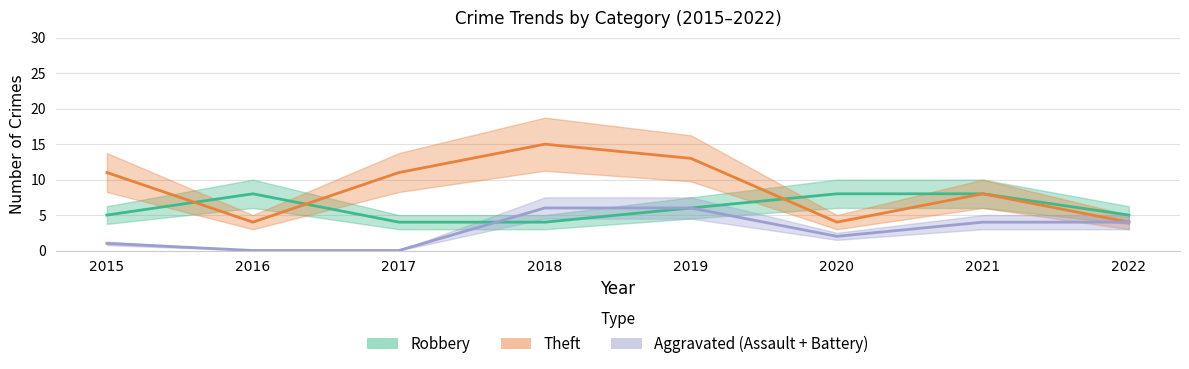

How many times do Robbery and Theft cross each other?

3